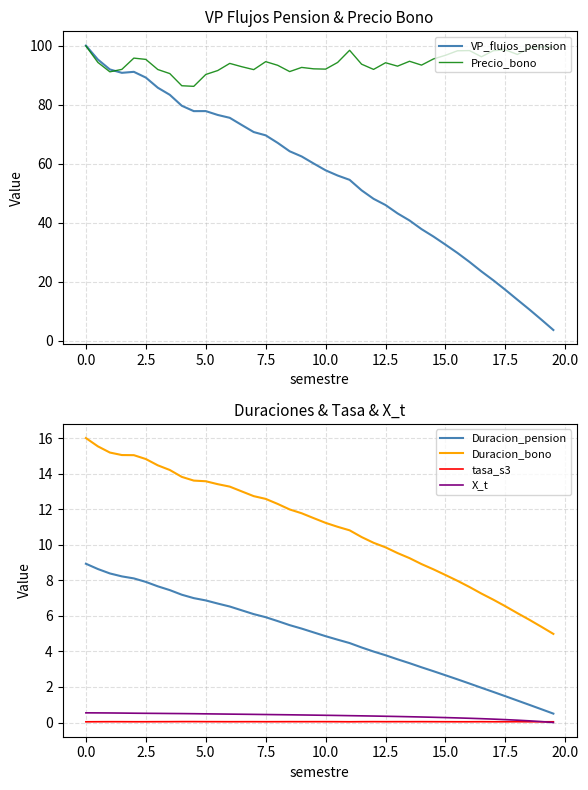

True or false: X_t and Duracion_pension intersect in this chart.

False